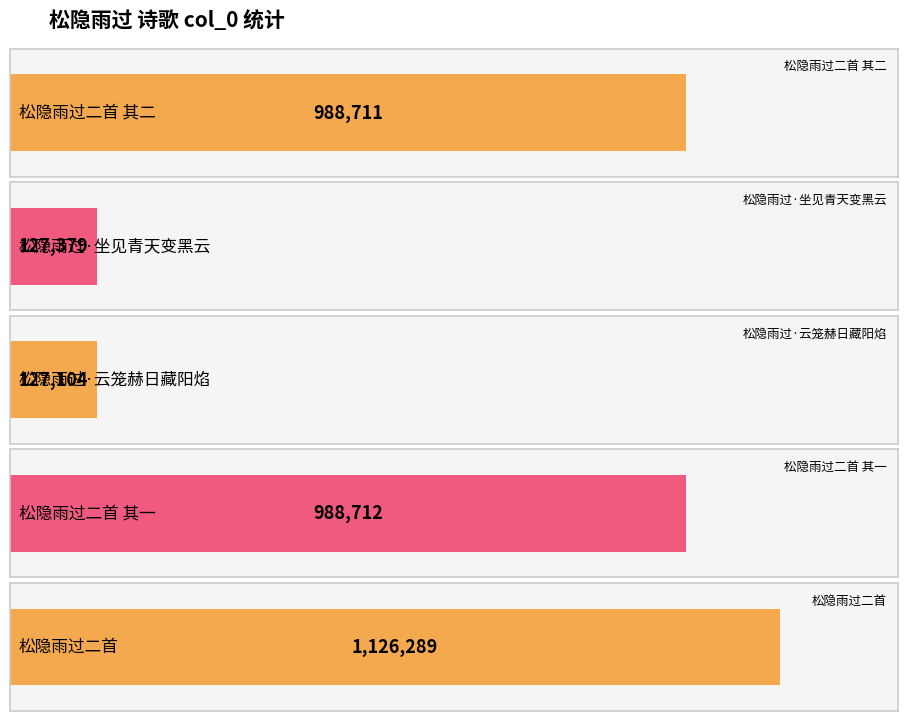

What is the label of the 3rd bar from the right?

松隐雨过·云笼赫日藏阳焰